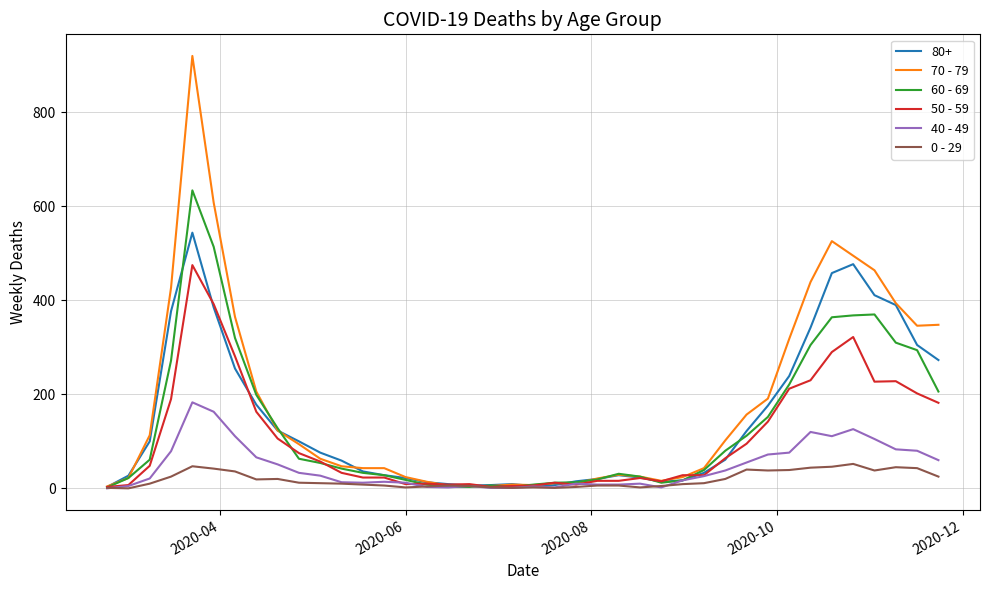

Rank the series by their maximum value, from highest to lowest.

70 - 79, 60 - 69, 80+, 50 - 59, 40 - 49, 0 - 29